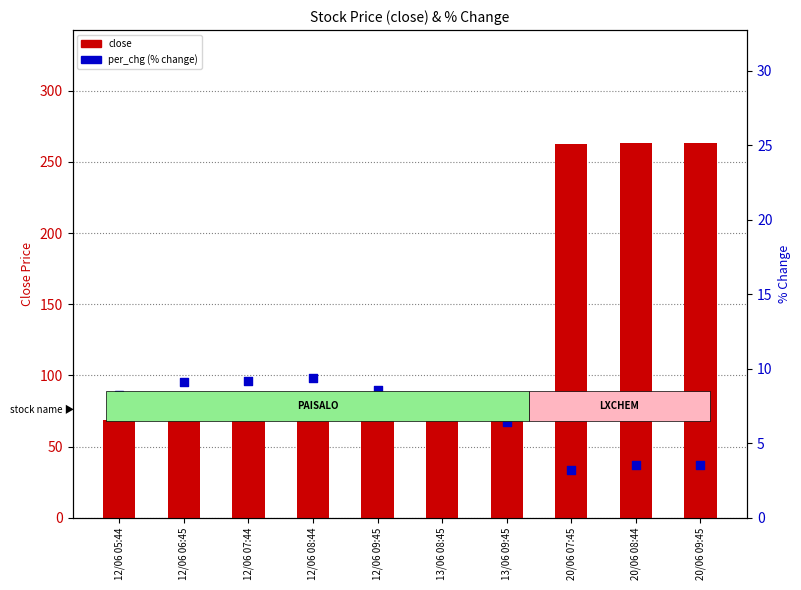

What is the total value across all series at 12/06 09:45?

77.6